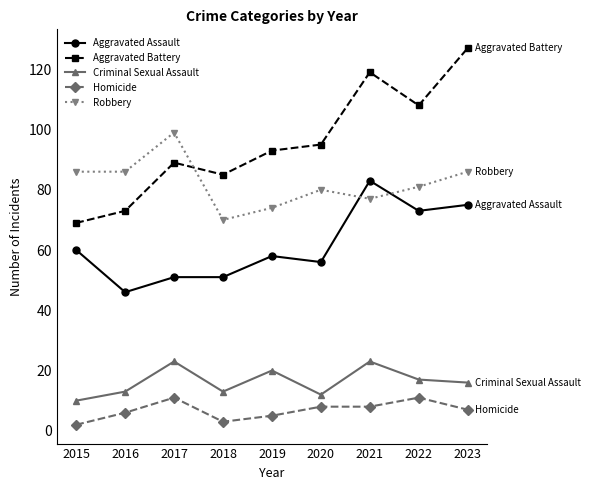

Which series changed the most between 2020 and 2023?

Aggravated Battery